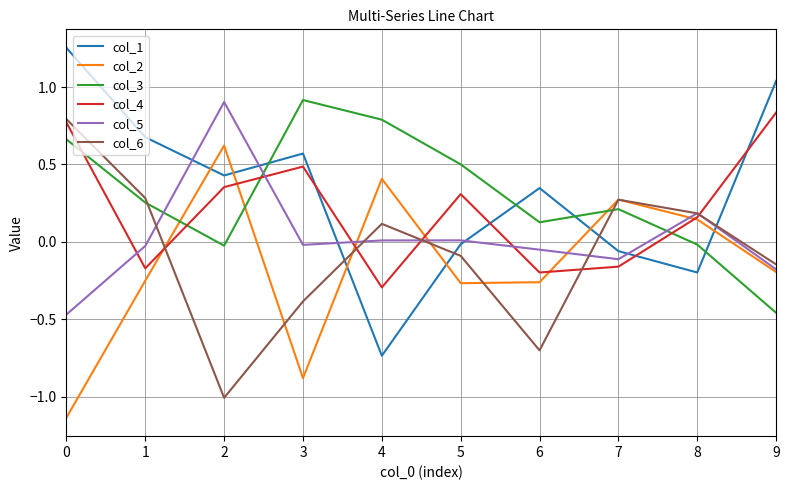

Count the number of categories in the chart.

10